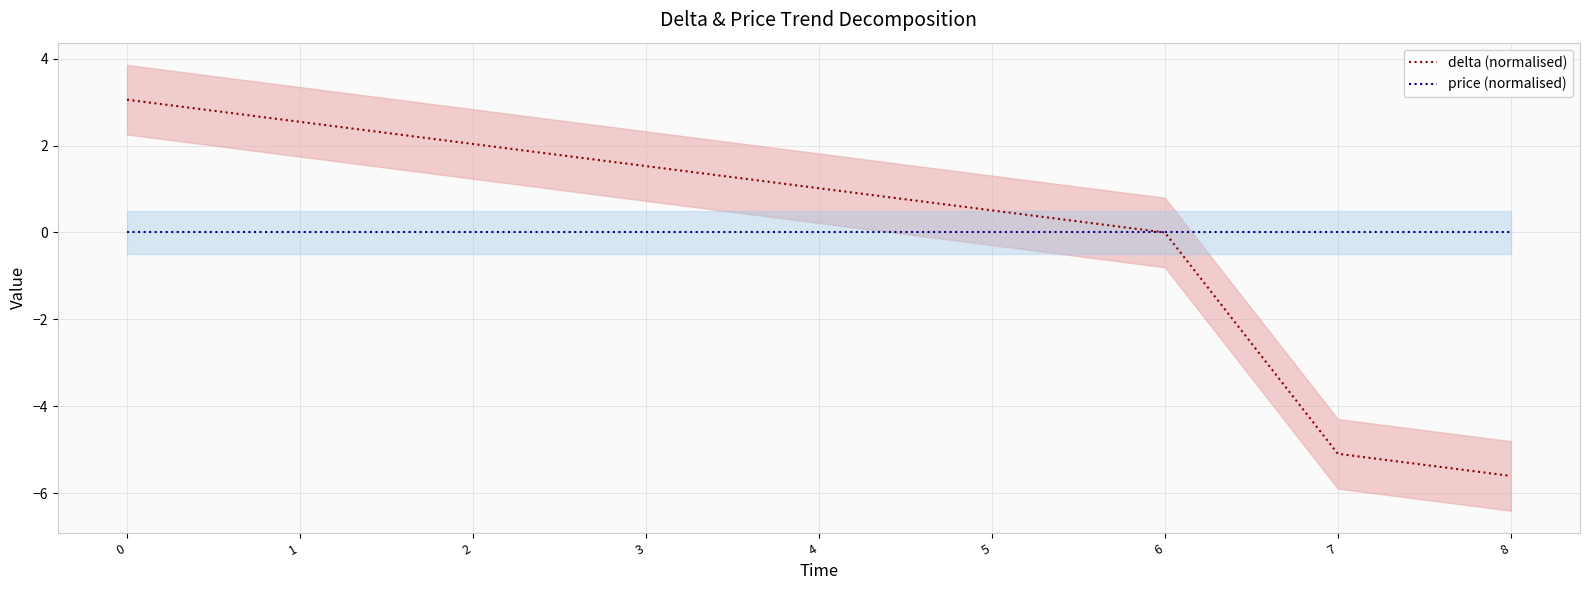

Which series has the largest range (max minus min)?

delta (normalised)